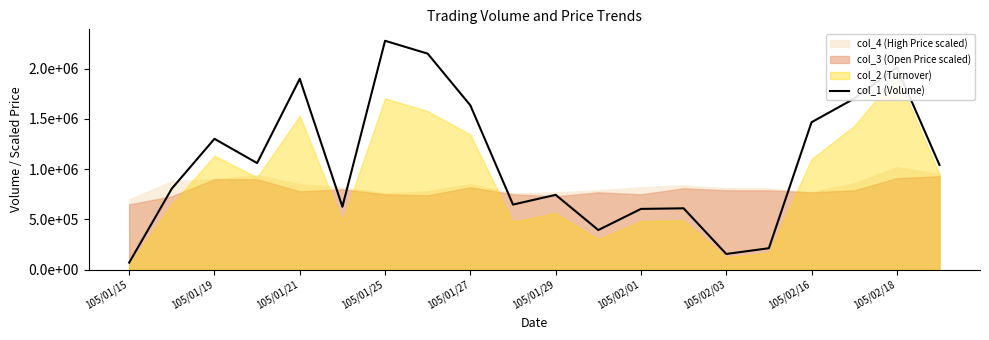

True or false: the data shows 1501550 at 105/01/25.

False